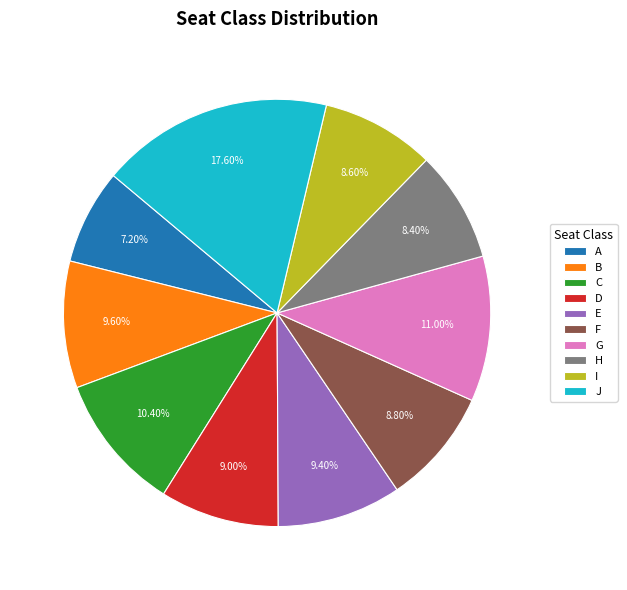

Which slice is the largest?

J